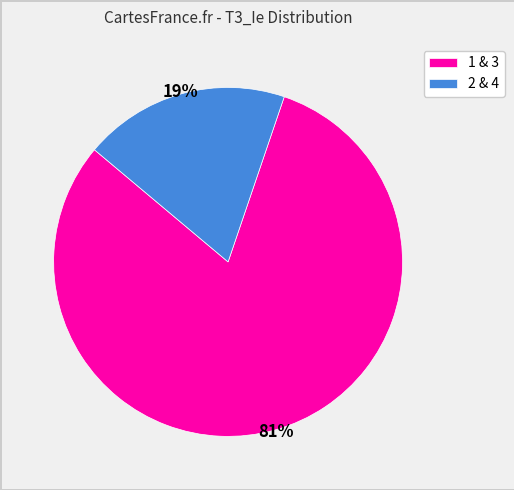

Which category has the biggest portion of the pie?

1 & 3